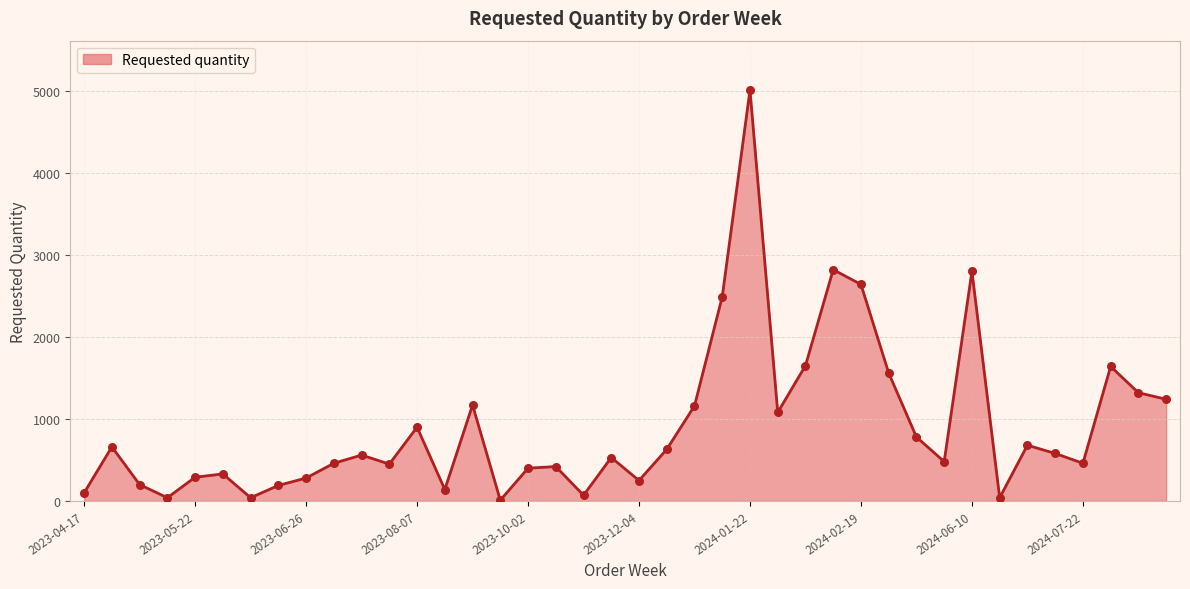

What is the difference between the maximum and minimum values?

5000